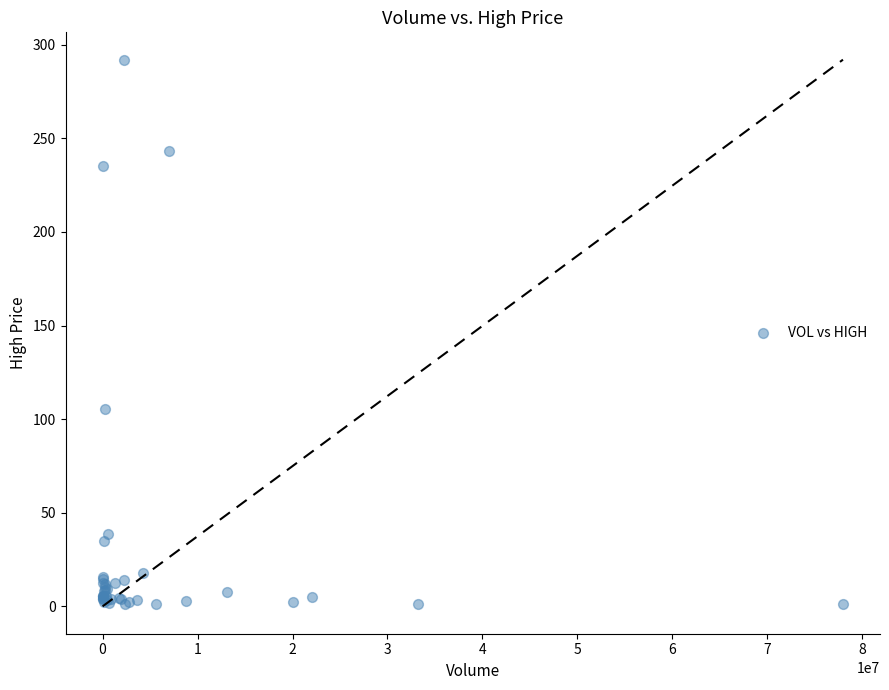

What Y value in the scatter plot is closest to 146?

105.5